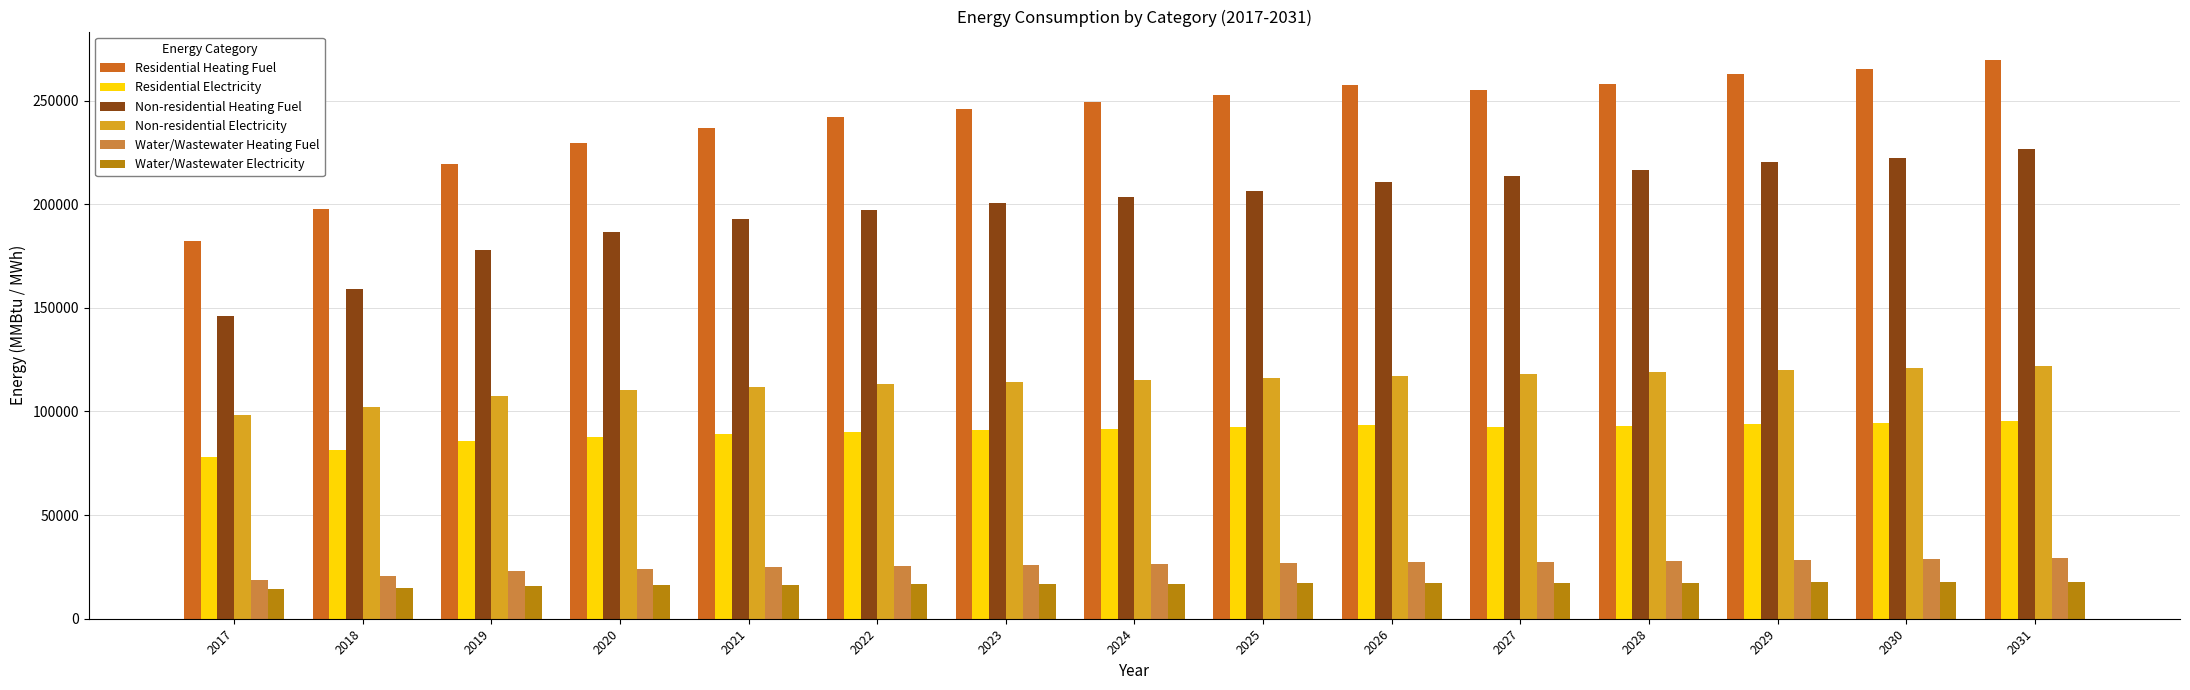

What is the maximum value for Residential Electricity?

95420.7